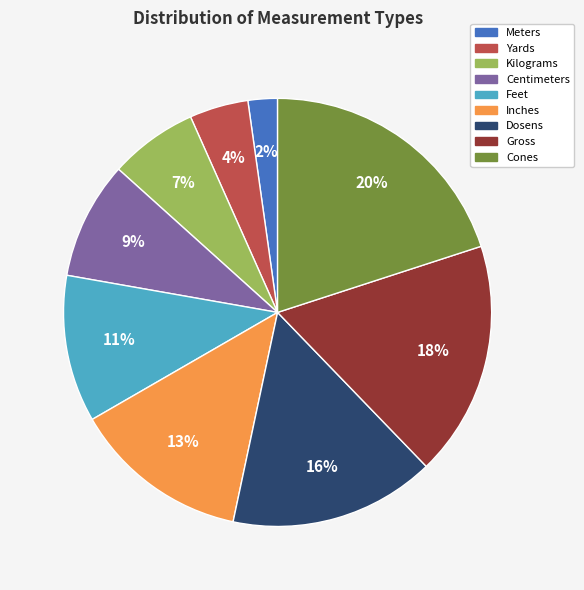

Which category has the biggest portion of the pie?

Cones